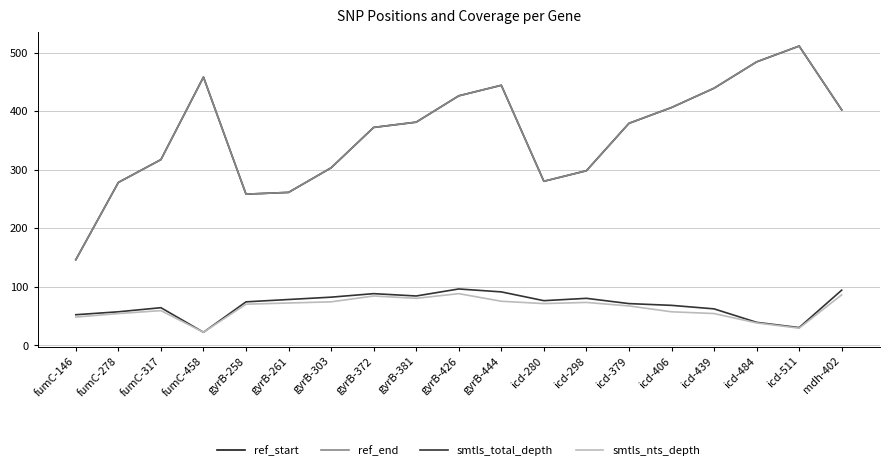

What is the highest value of the ref_start series?

511